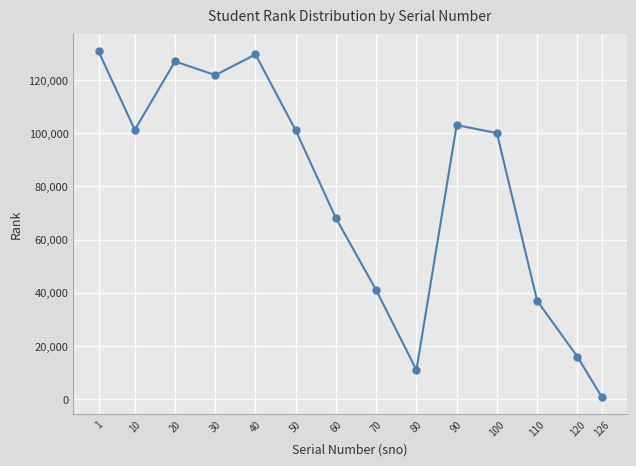

At which category does the chart reach its minimum across all series?

126